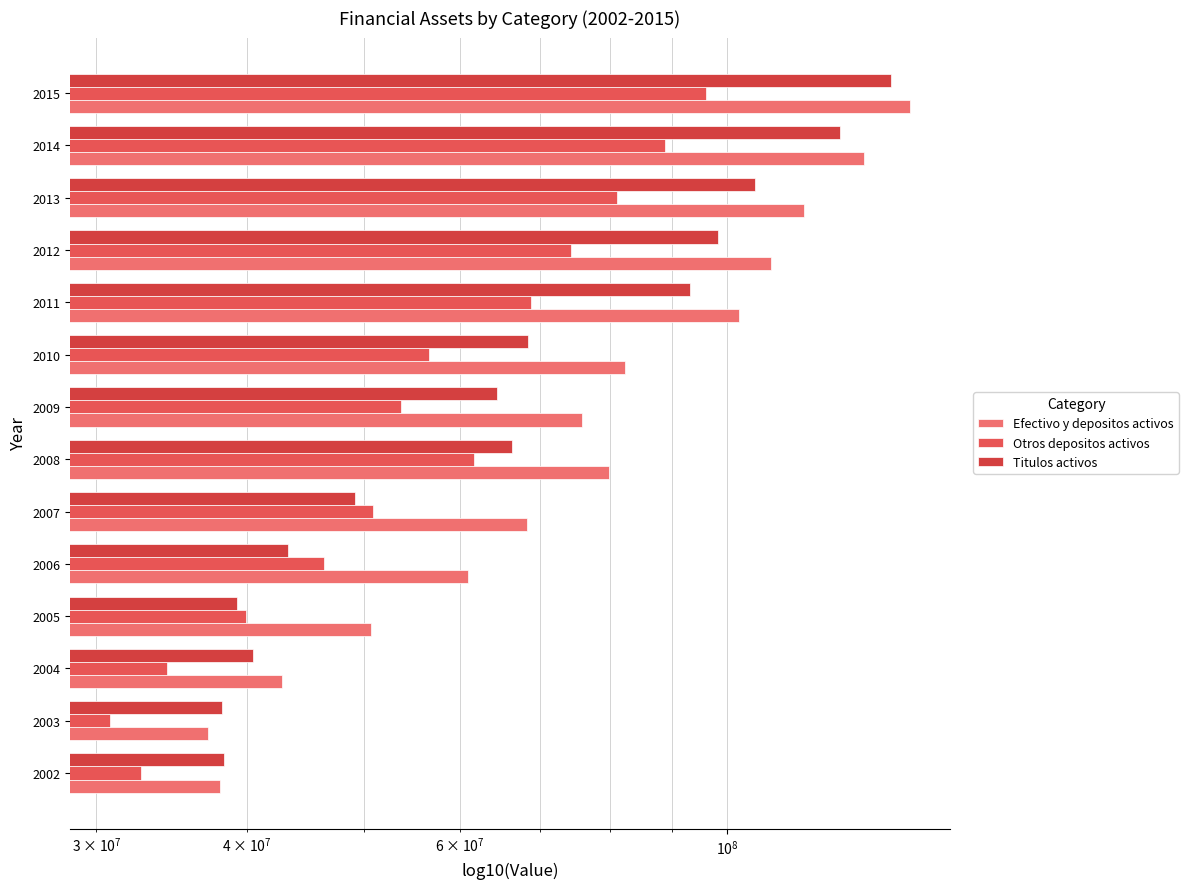

Which series has the widest spread of values?

Efectivo y depositos activos